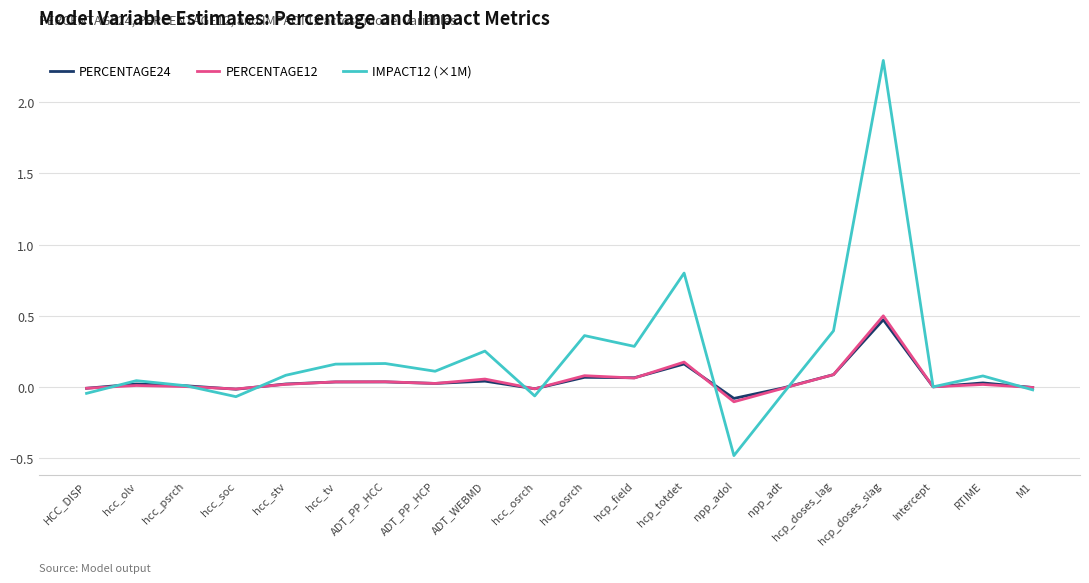

Is it true that PERCENTAGE12 equals 0.0 at RTIME?

True